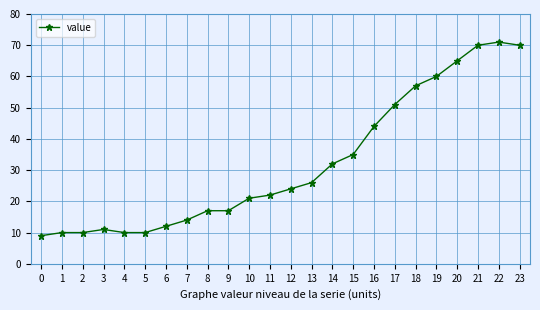

What is the value of the 1st point from the left?

9